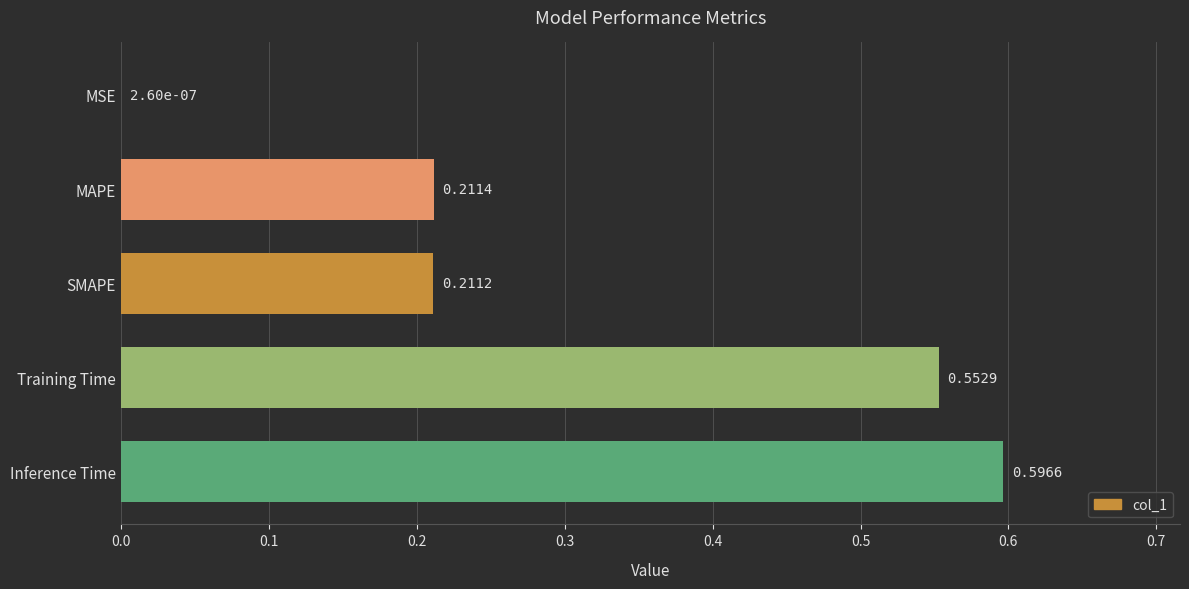

Which has a higher value, SMAPE or Inference Time?

Inference Time